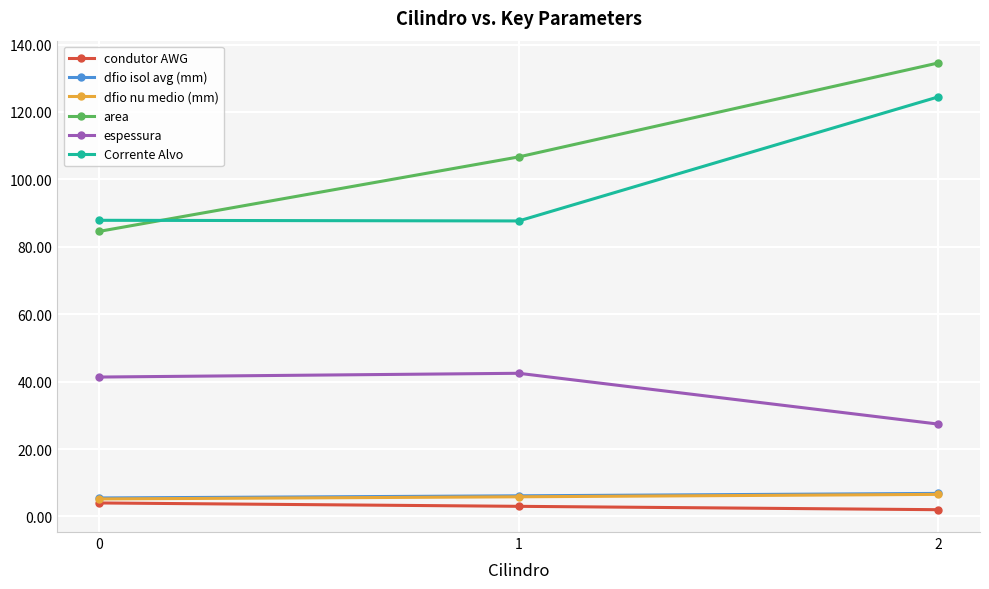

What is the value of the dfio isol avg (mm) point at the 3rd from the left?

6.8